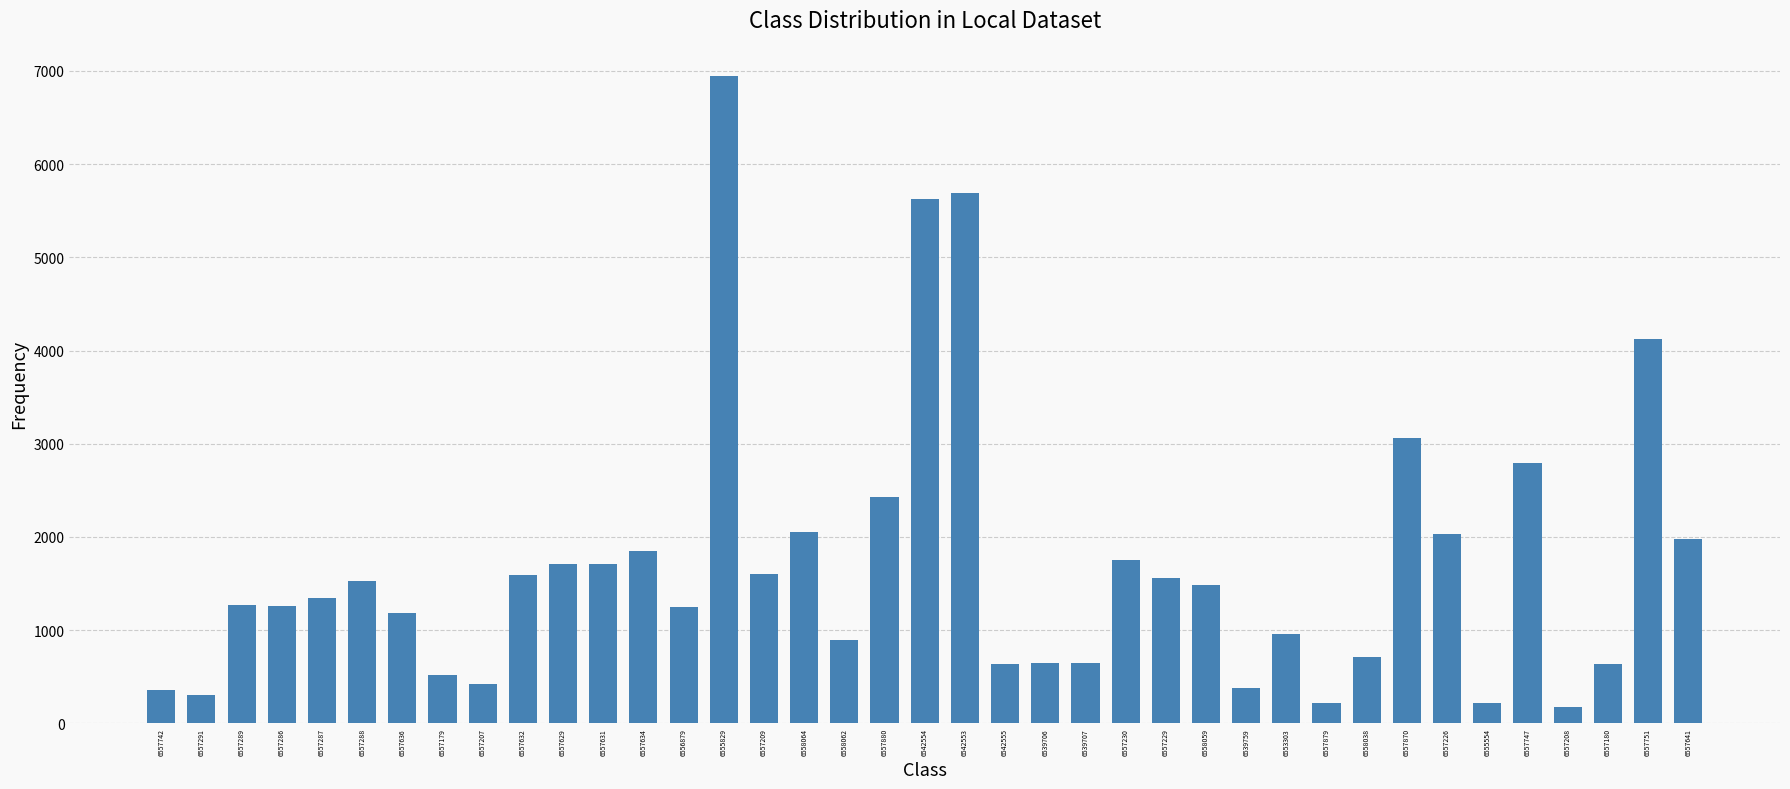

What position from the right is 6557632?

30